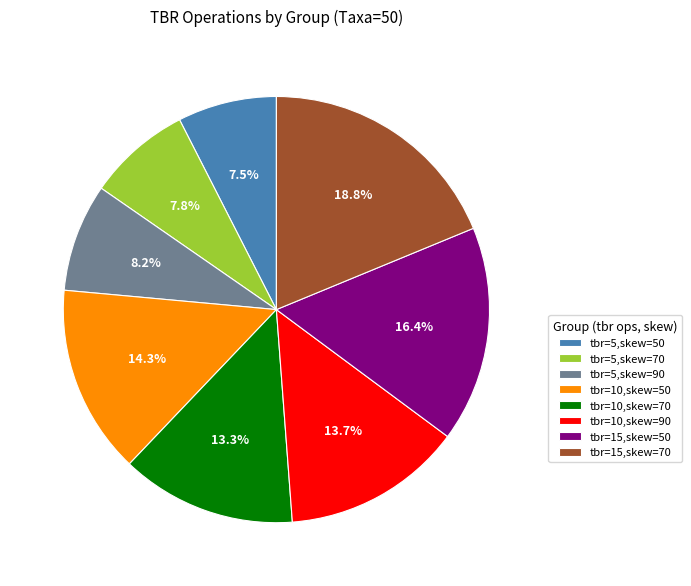

Which category has the biggest portion of the pie?

tbr=15,skew=70